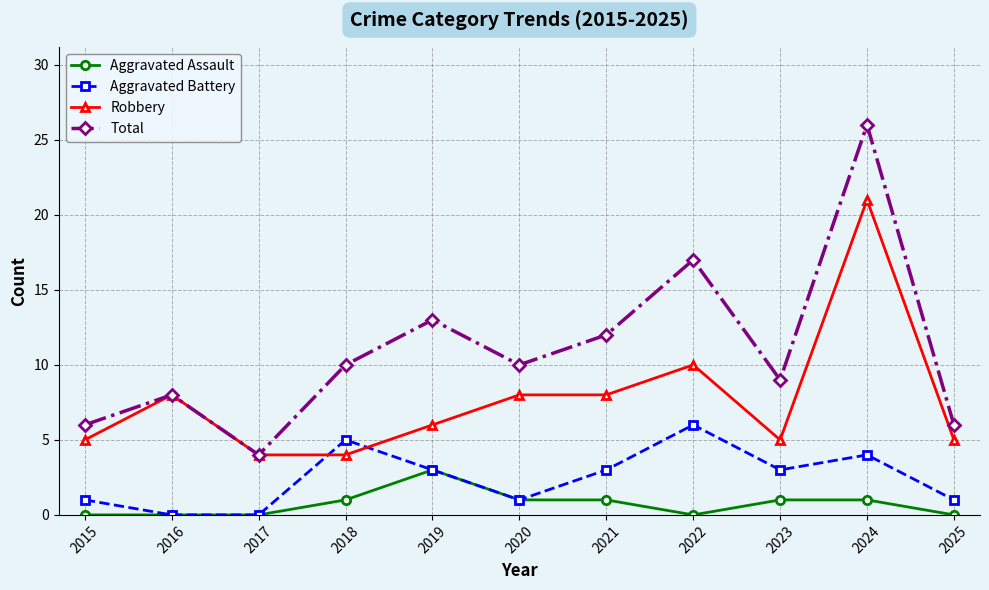

True or false: Total and Aggravated Battery intersect in this chart.

False